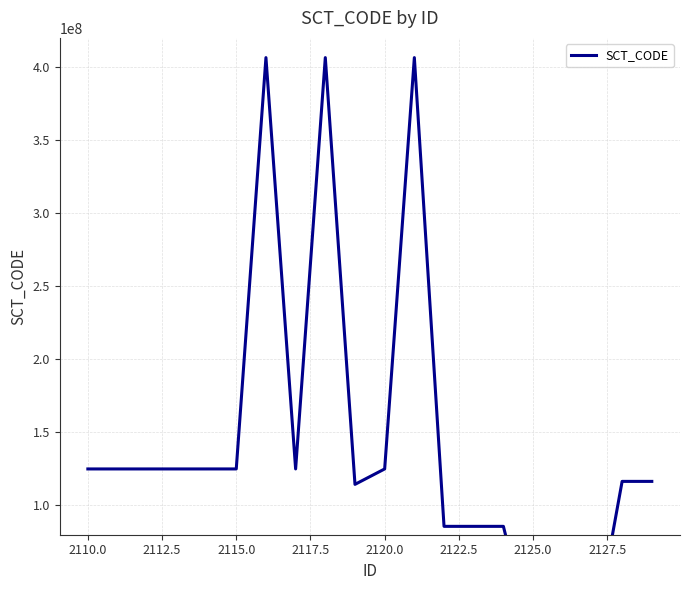

How many interior local peaks (higher than both neighbors) does the data have?

3